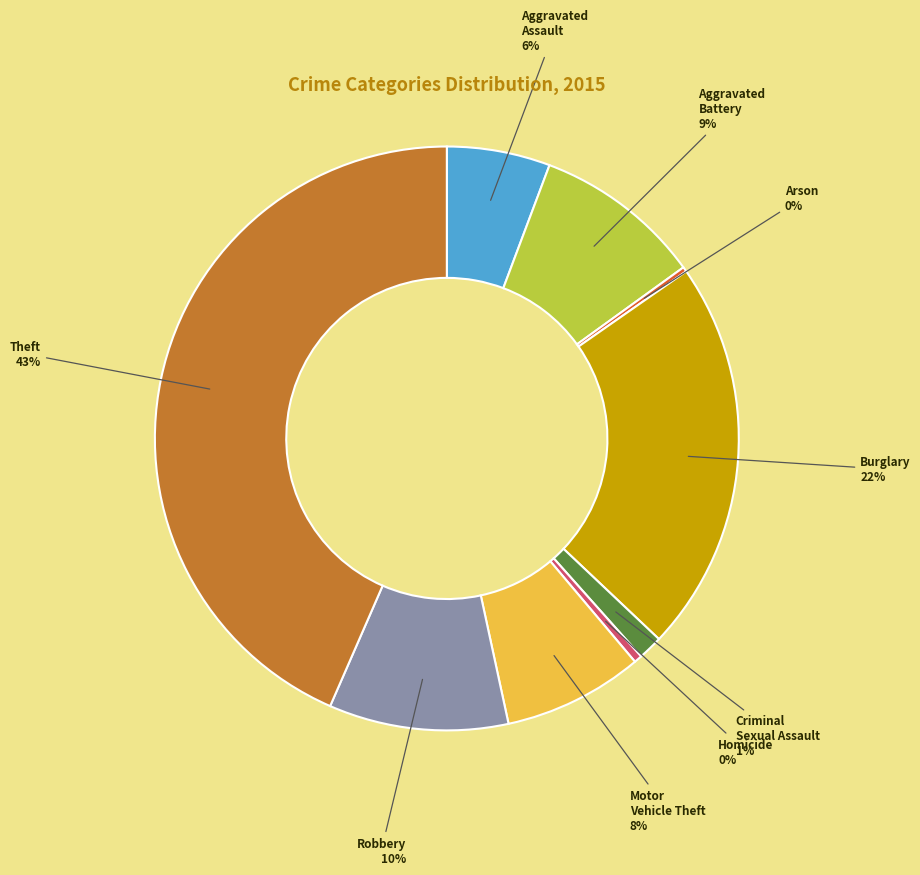

Combined, do Robbery and Aggravated Assault account for over 50%?

No